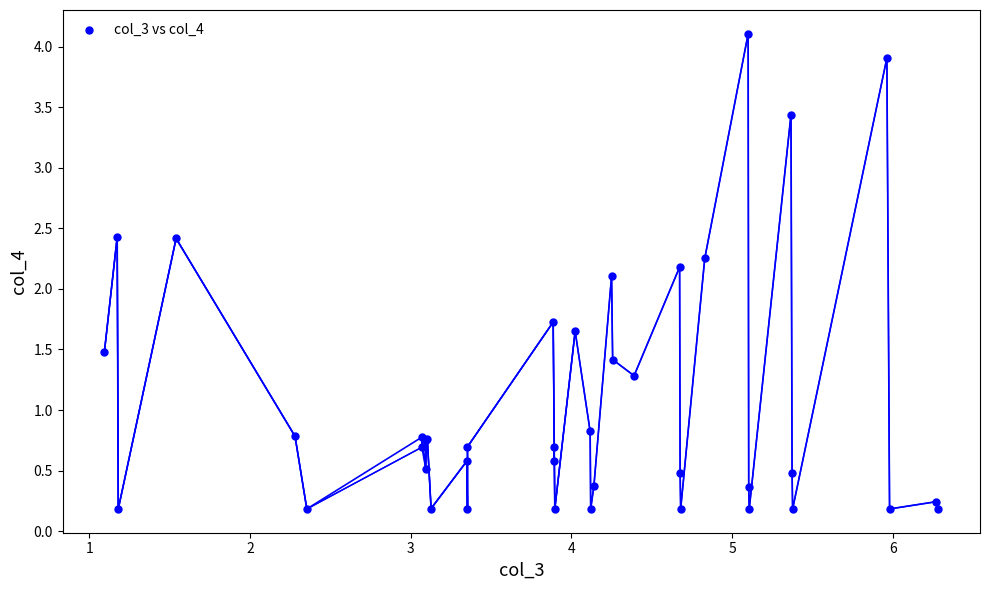

What Y value in the scatter plot is closest to 2?

2.1